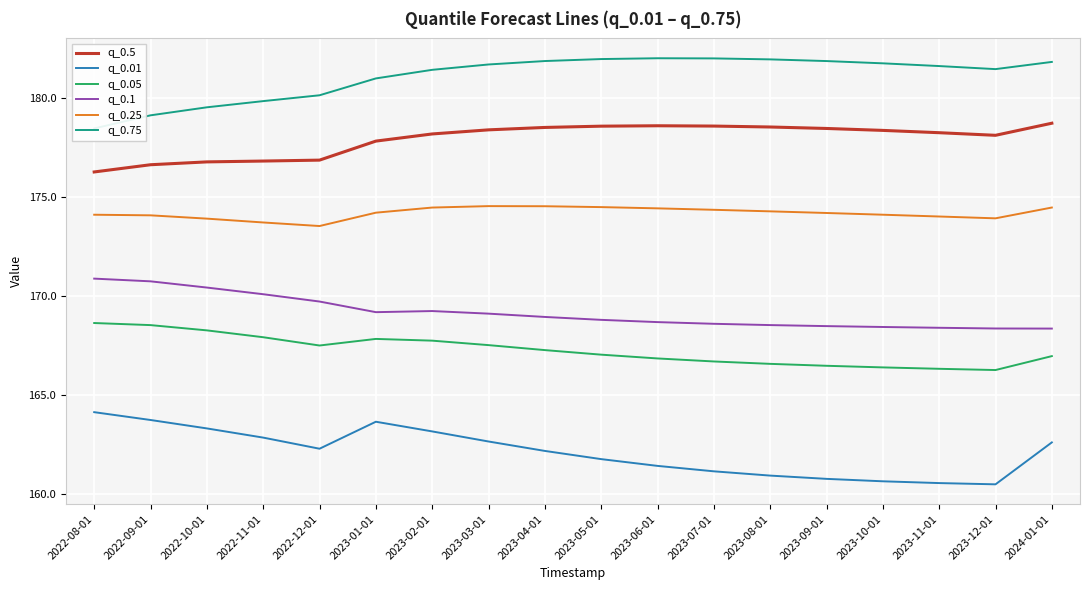

Is the value of q_0.01 at 2022-08-01 greater than the value of q_0.25 at 2023-09-01?

No